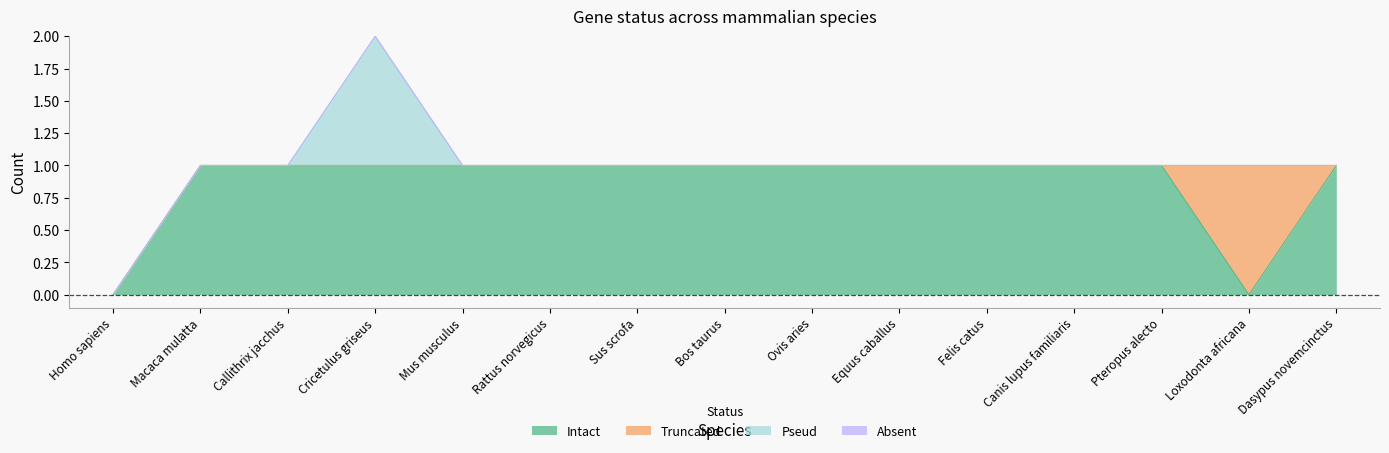

How many distinct data groups are displayed?

4